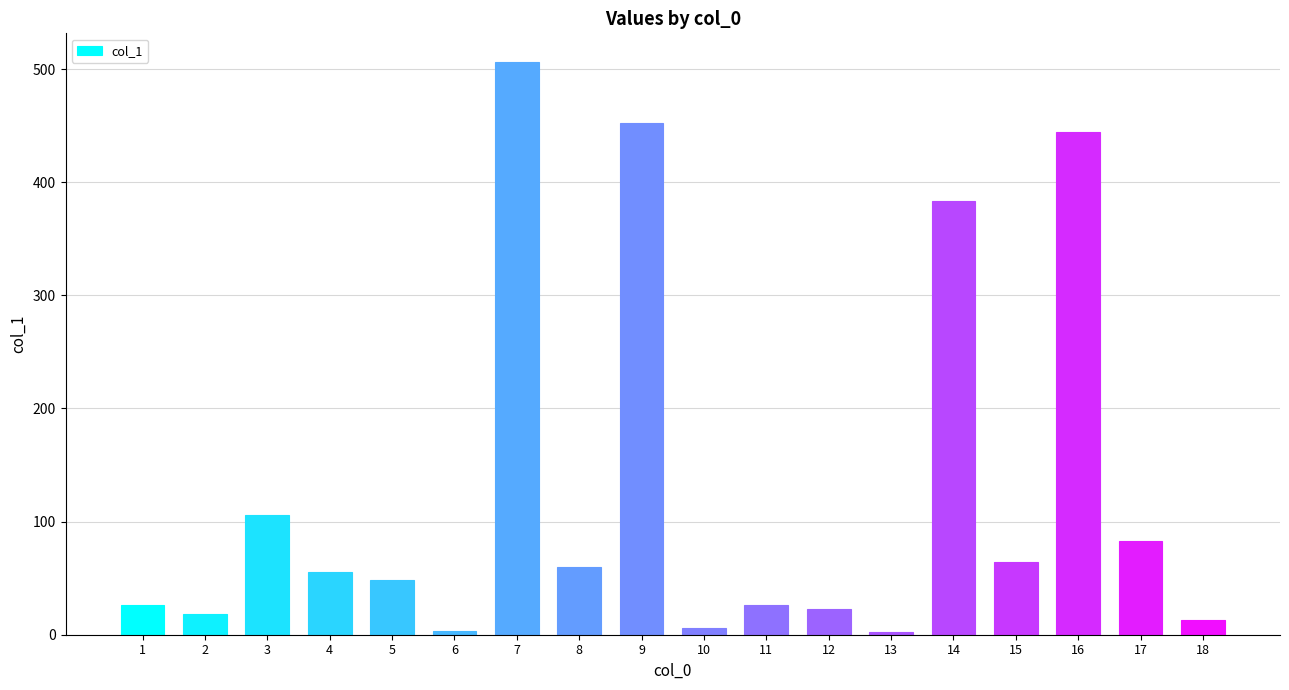

What is the difference between the maximum and second lowest values?

503.3